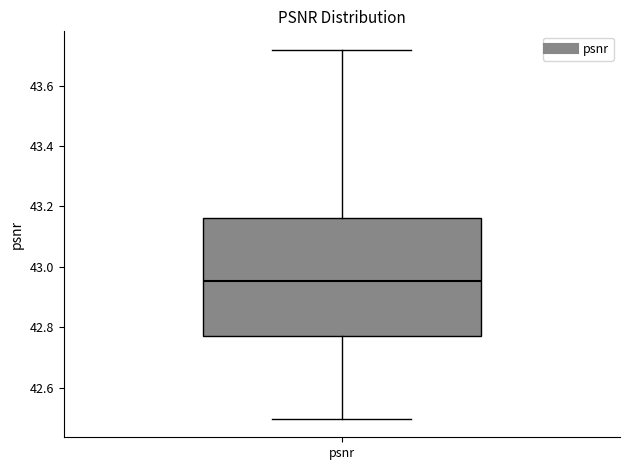

Where is the upper edge of the box for psnr on the y-axis? The values are not printed on the chart, so give them approximately, as read against the axis.

43.16